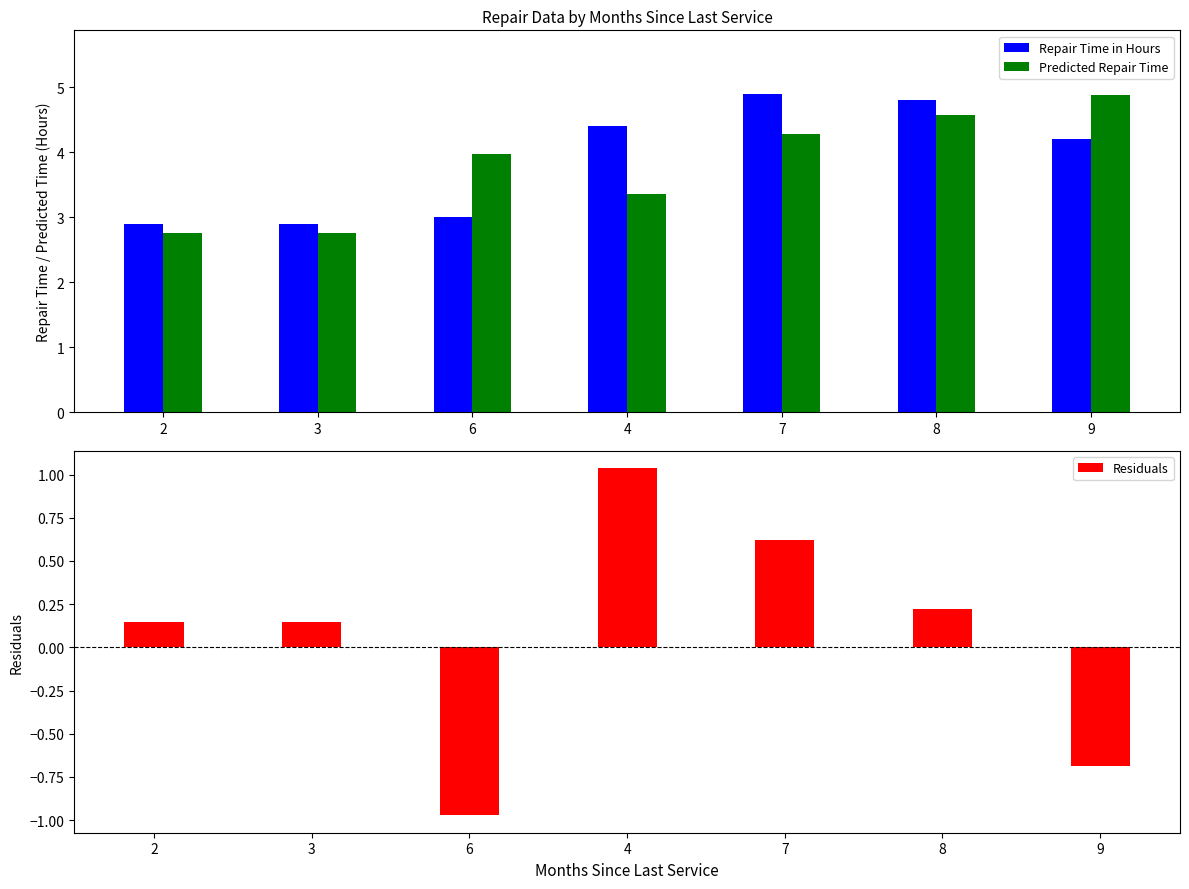

Are the bars horizontal?

No